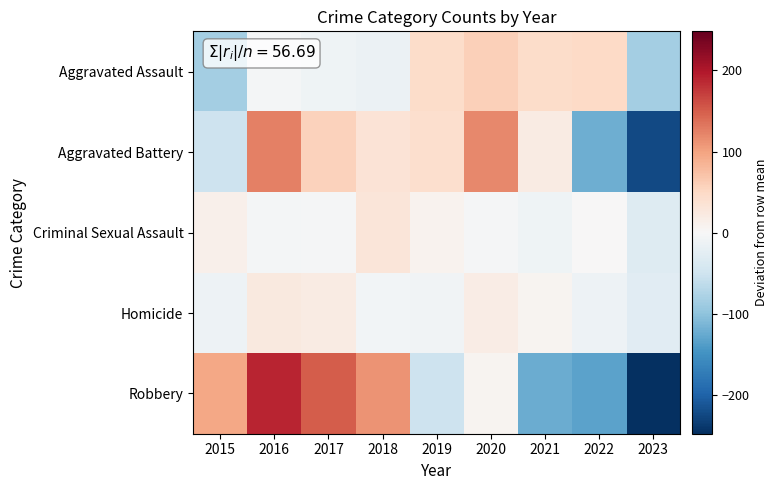

Reading left to right, list all the values displayed in this chart.

Aggravated Assault: 2015=-83.9	2016=-4.9	2017=-10.9	2018=-14.9	2019=45.1	2020=59.1	2021=45.1	2022=50.1	2023=-84.9
Aggravated Battery: 2015=-51.4	2016=124.6	2017=56.6	2018=33.6	2019=41.6	2020=119.6	2021=20.6	2022=-121.4	2023=-223.4
Criminal Sexual Assault: 2015=12.7	2016=-5.3	2017=-2.3	2018=30.7	2019=9.7	2020=-3.3	2021=-11.3	2022=0.7	2023=-31.3
Homicide: 2015=-12.3	2016=24.7	2017=19.7	2018=-6.3	2019=-9.3	2020=18.7	2021=6.7	2022=-13.3	2023=-28.3
Robbery: 2015=96.7	2016=189.7	2017=150.7	2018=111.7	2019=-52.3	2020=7.7	2021=-123.3	2022=-132.3	2023=-248.3